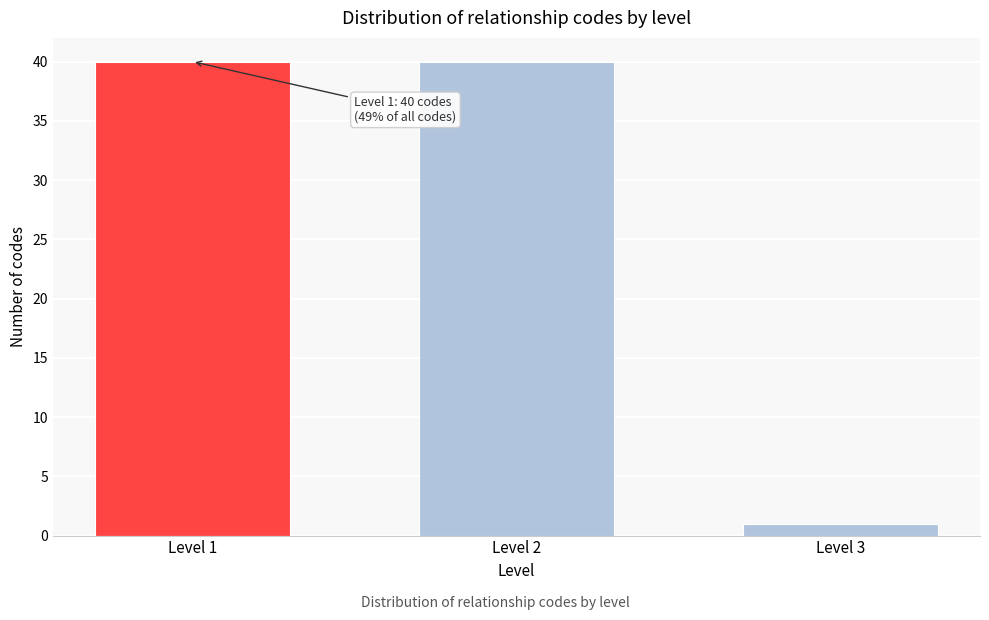

Reading left to right, list all the values displayed in this chart.

40	40	1